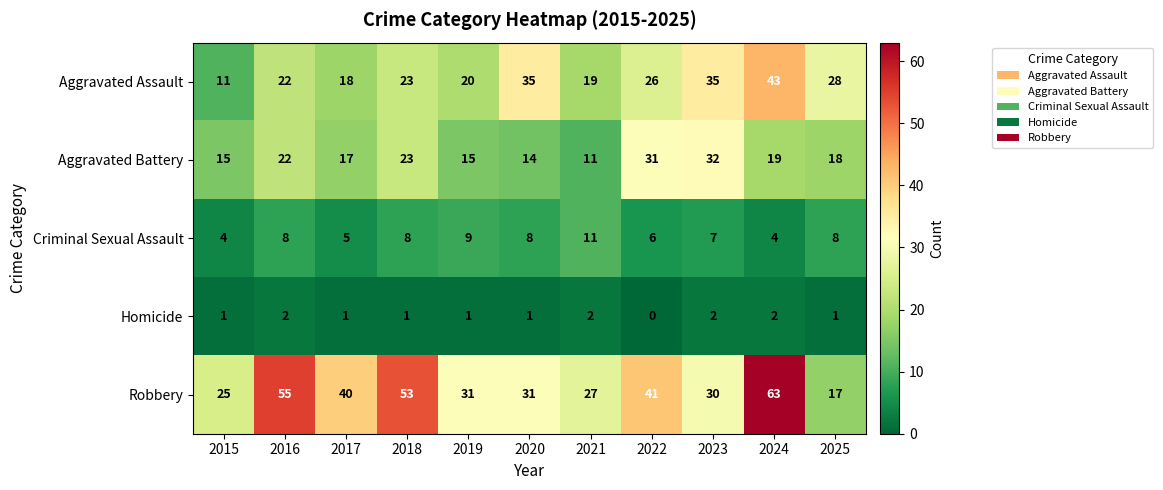

True or false: Homicide has a value of 2 at 2016.

True